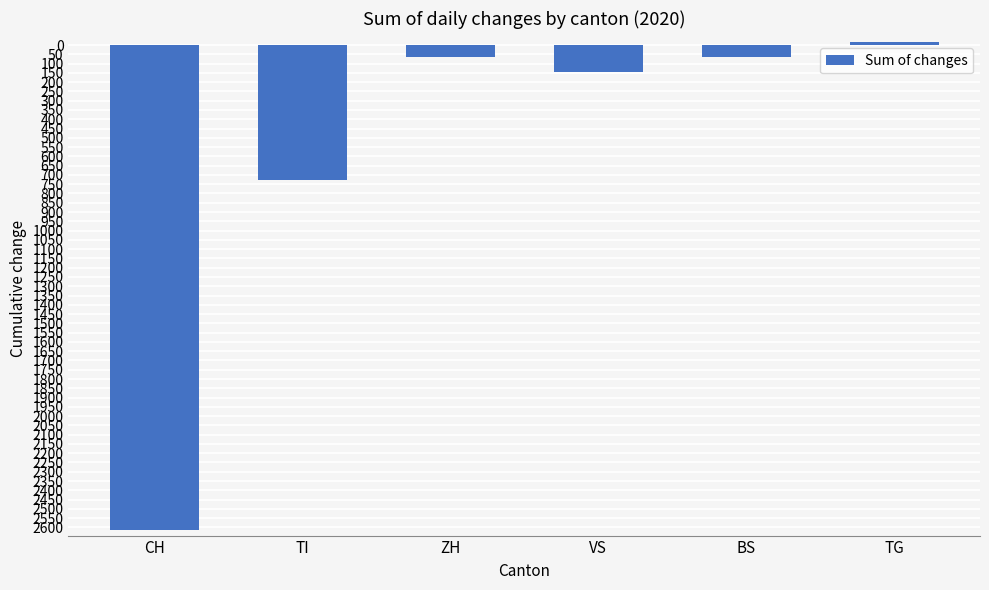

The value at VS is -146. True or false?

True